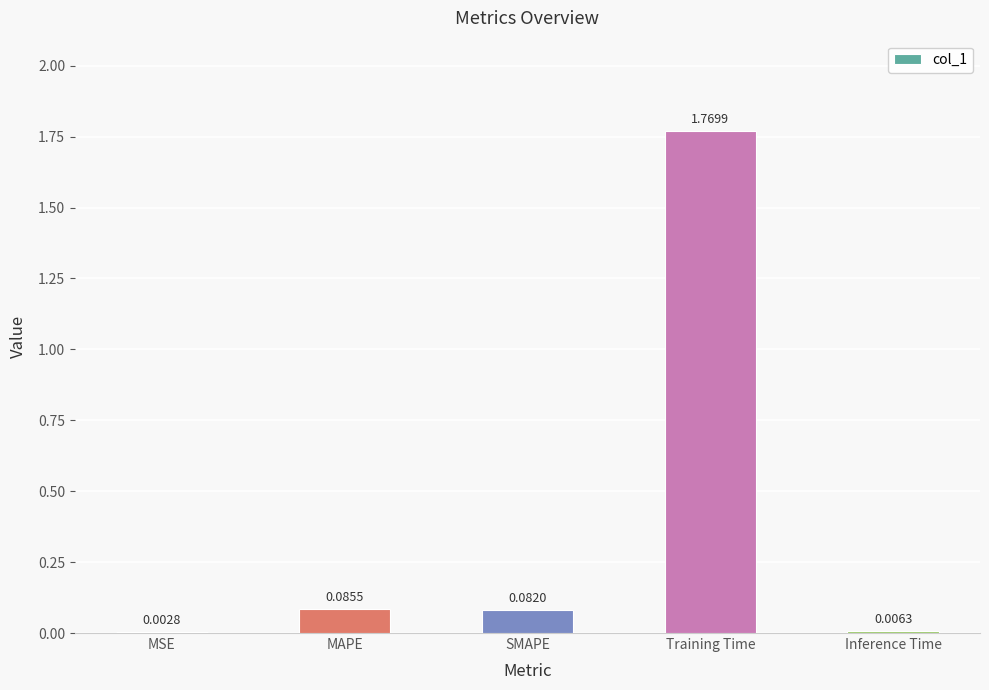

Which has a higher value, MAPE or Inference Time?

MAPE